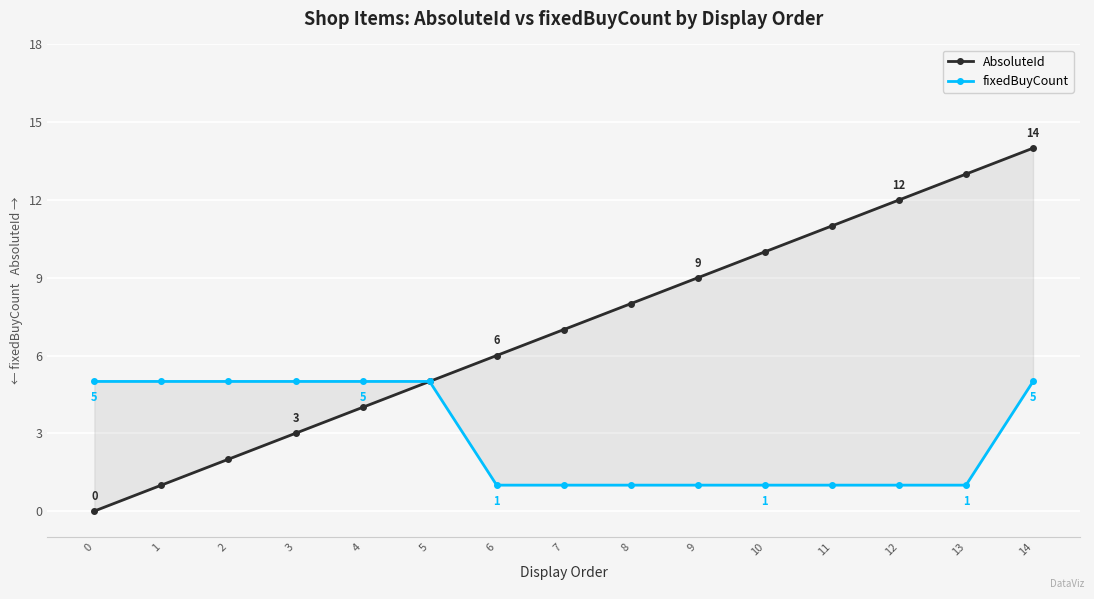

True or false: AbsoluteId has more than 0 points higher than both neighbors.

False